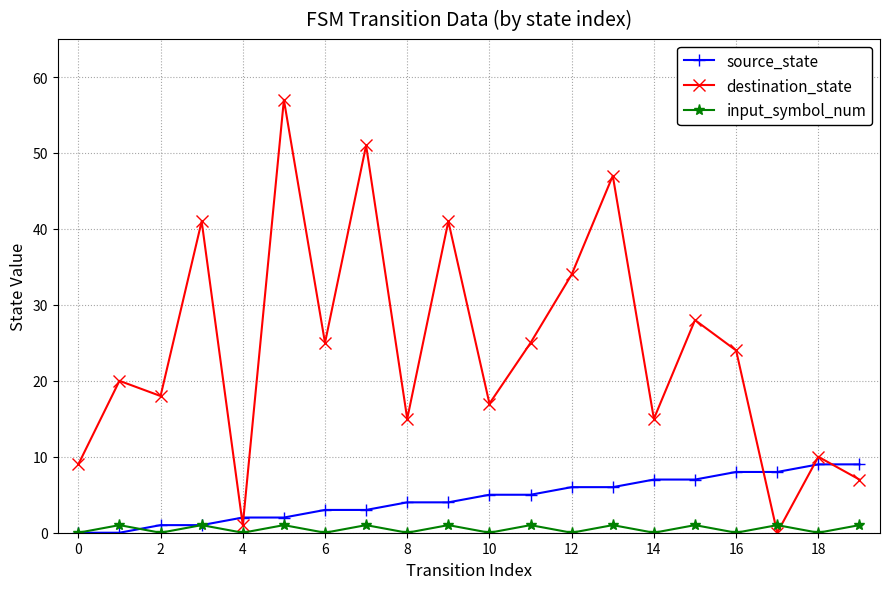

Reading left to right, transcribe all the data shown in this chart.

source_state: 0	0	1	1	2	2	3	3	4	4	5	5	6	6	7	7	8	8	9	9
destination_state: 9	20	18	41	1	57	25	51	15	41	17	25	34	47	15	28	24	0	10	7
input_symbol_num: 0	1	0	1	0	1	0	1	0	1	0	1	0	1	0	1	0	1	0	1